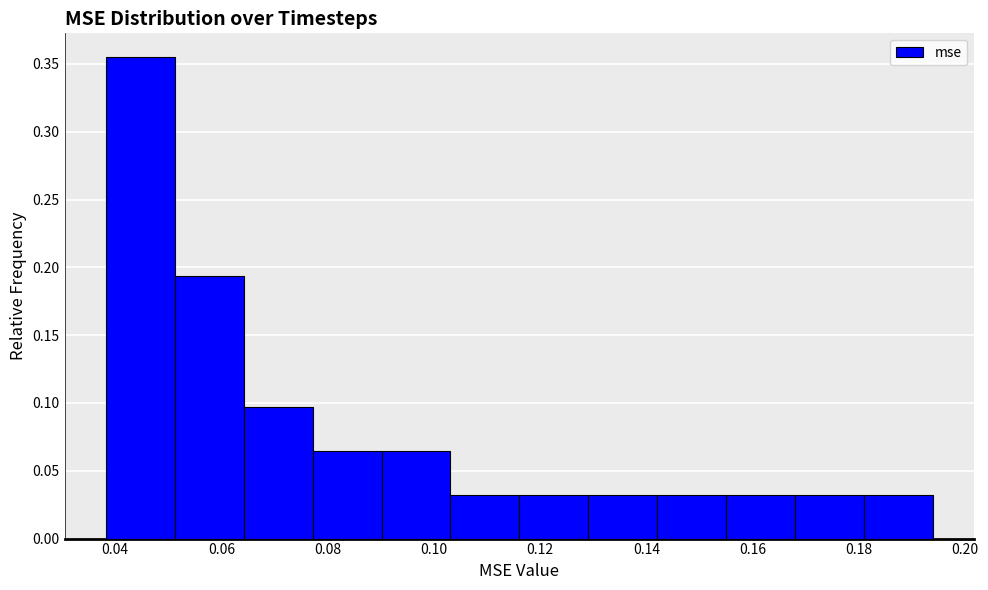

Reading left to right, list every bar in this chart as the range it spans on the x-axis followed by its height. Neither the bar edges nor the heights are printed on the chart, so give them approximately, as read against the axes.

0.038 to 0.052: 0.355
0.052 to 0.064: 0.195
0.064 to 0.078: 0.095
0.078 to 0.090: 0.065
0.090 to 0.104: 0.065
0.104 to 0.116: 0.030
0.116 to 0.130: 0.030
0.130 to 0.142: 0.030
0.142 to 0.156: 0.030
0.156 to 0.168: 0.030
0.168 to 0.180: 0.030
0.180 to 0.194: 0.030